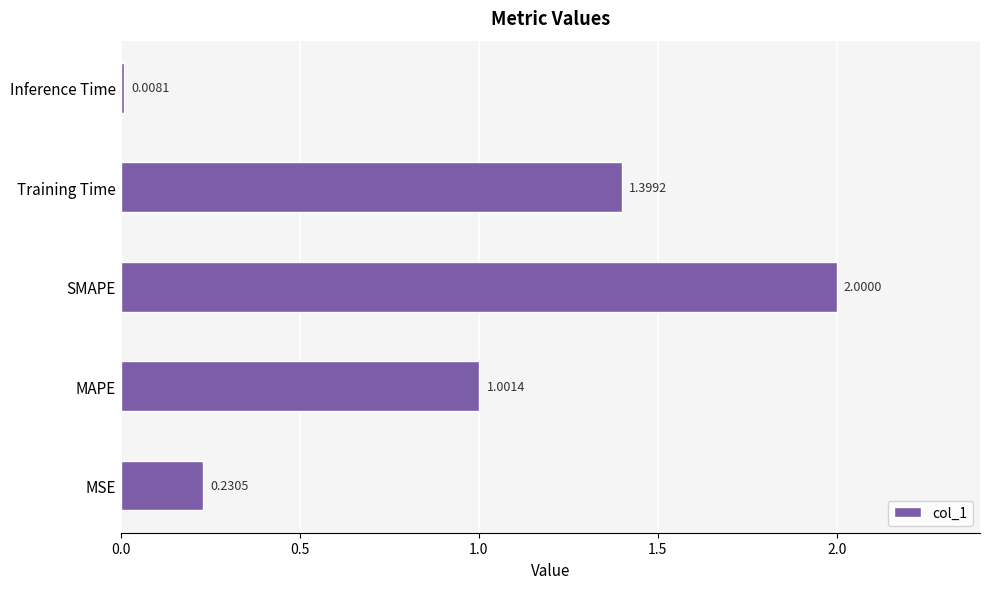

Which has a higher value, MSE or MAPE?

MAPE